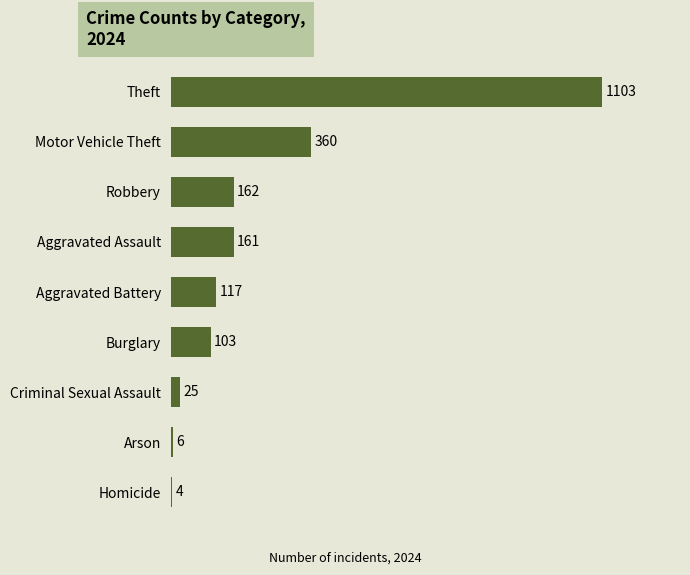

How many bars are there in total?

9